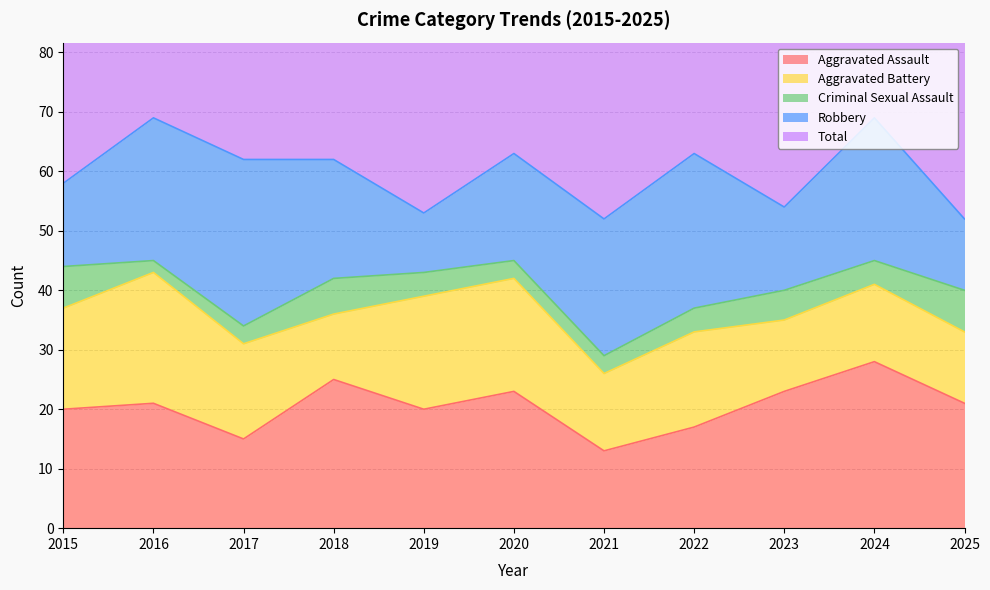

What is the difference between the Total values at 2023 and 2020?

9